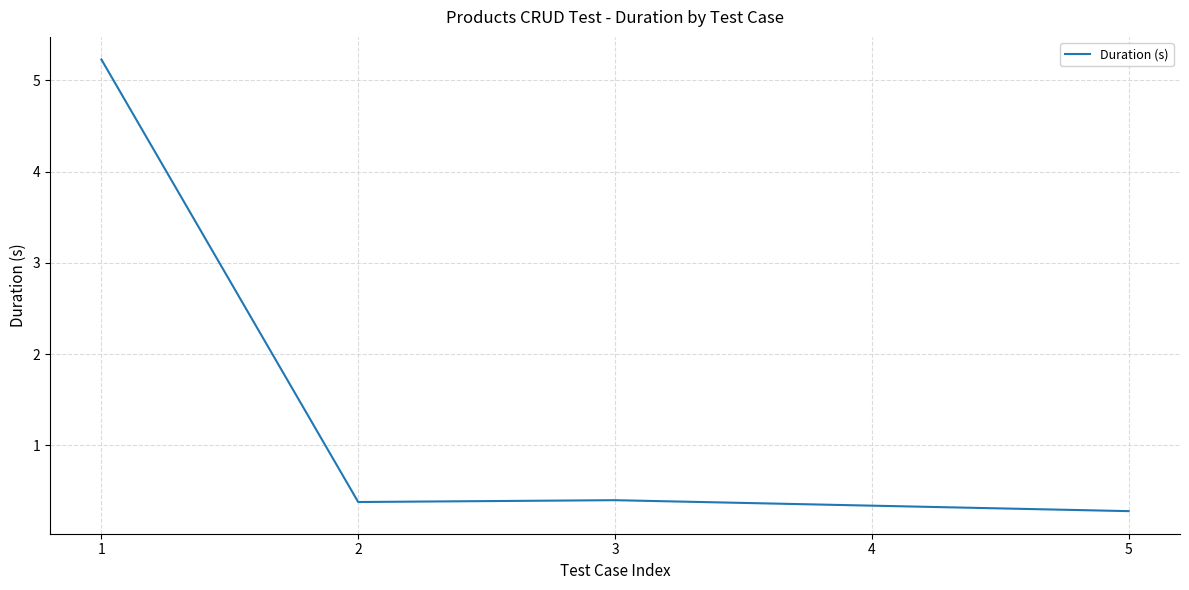

What is the average value?

1.3